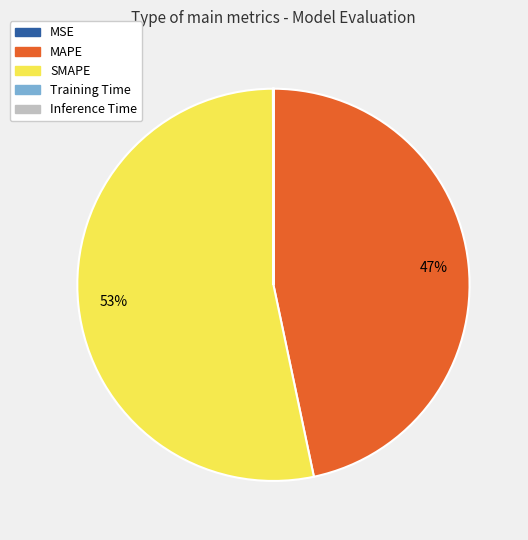

To the nearest percent, what portion does MAPE represent?

47%